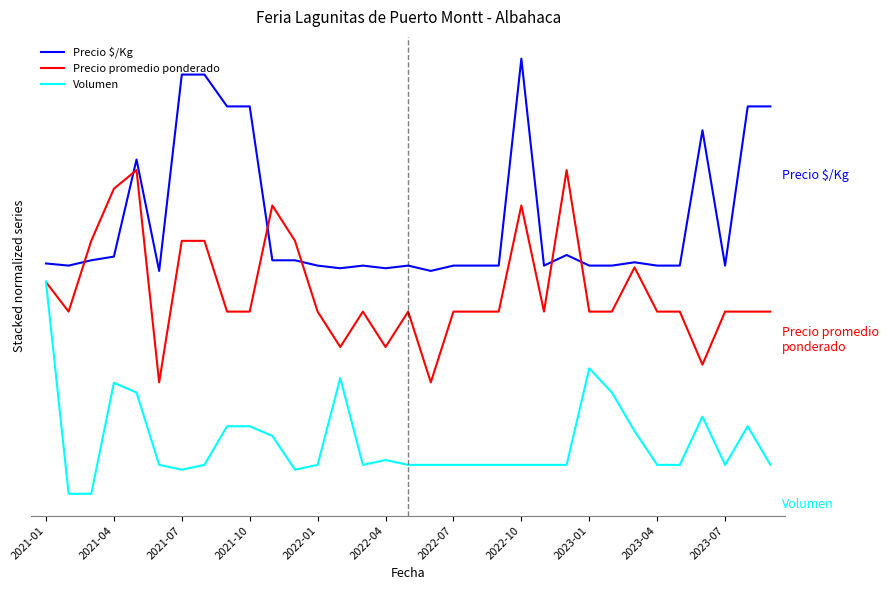

Where is Volumen nearest to the value 5000?

2021-04